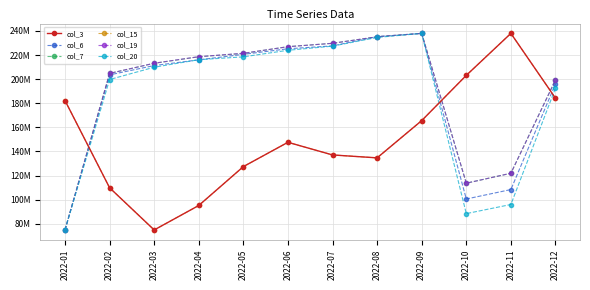

At which category does the chart reach its peak across all series?

2022-11